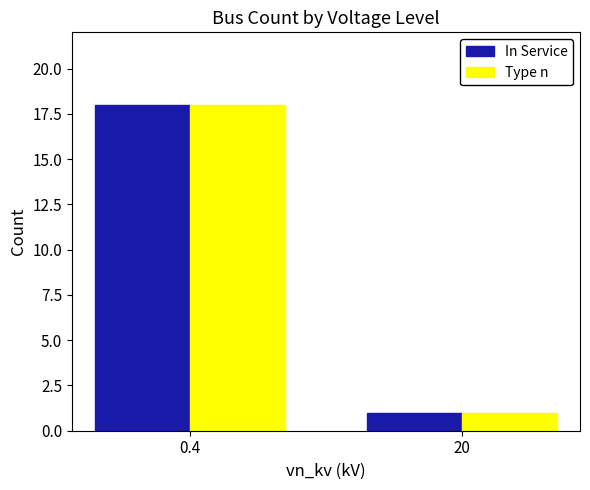

How many series are shown in this chart?

2